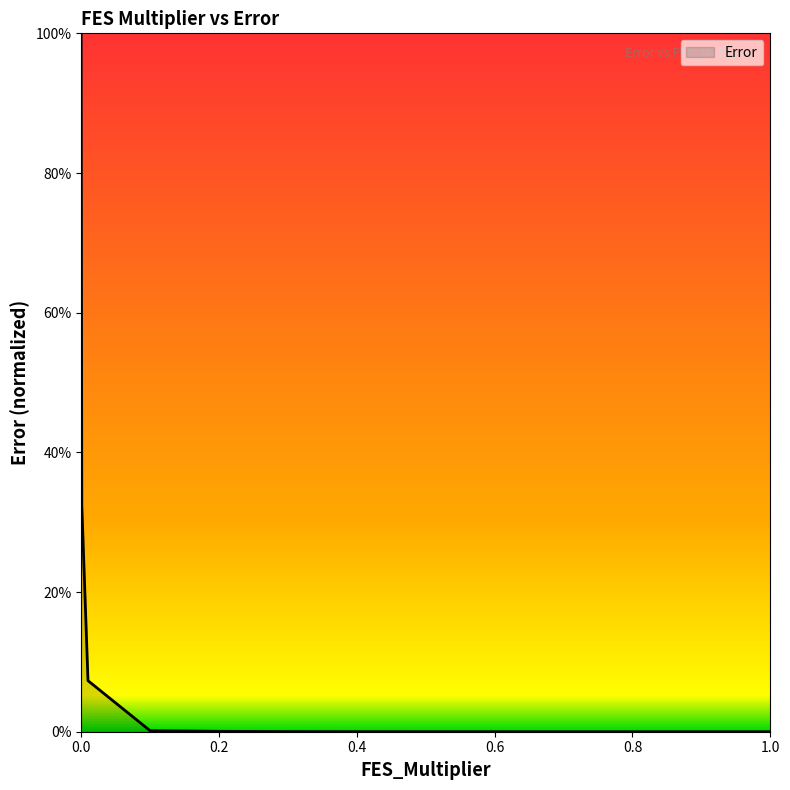

Does the chart have visible grid lines?

No